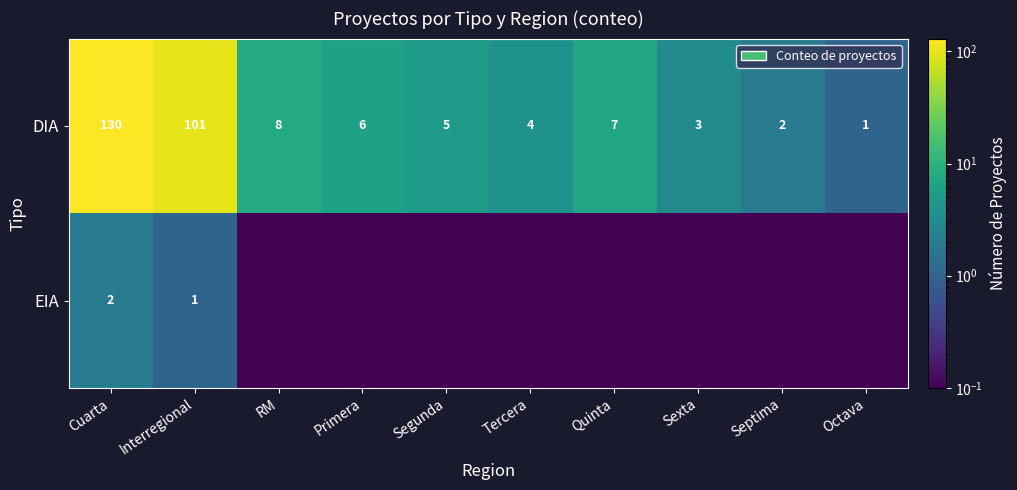

Which label corresponds to the largest value in the chart?

Cuarta